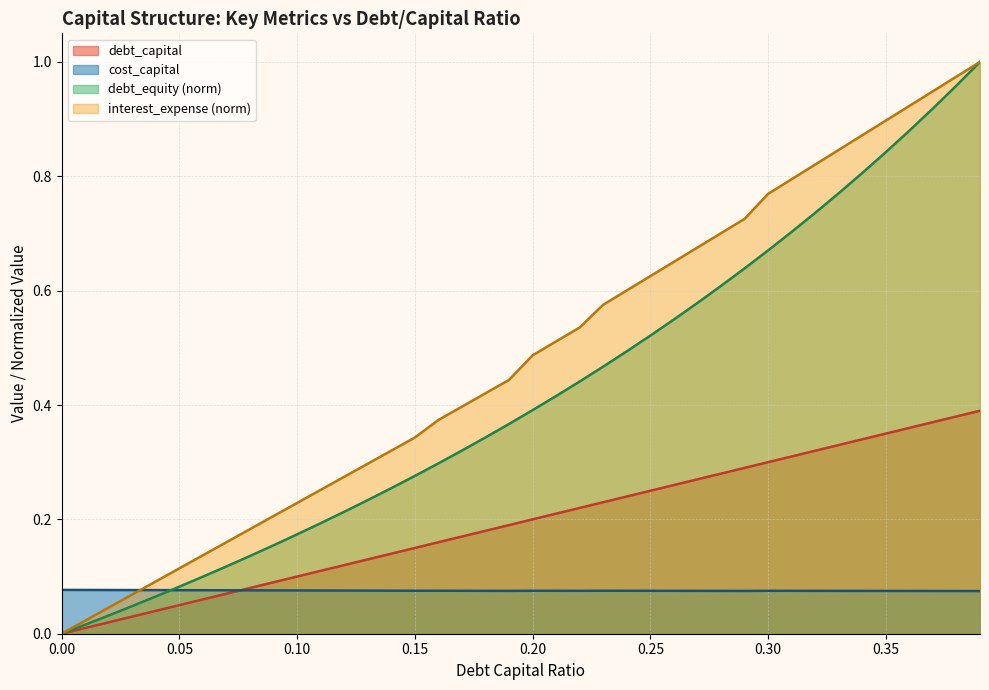

What is the difference between the debt_capital values at 0.28 and 0.2?

0.1